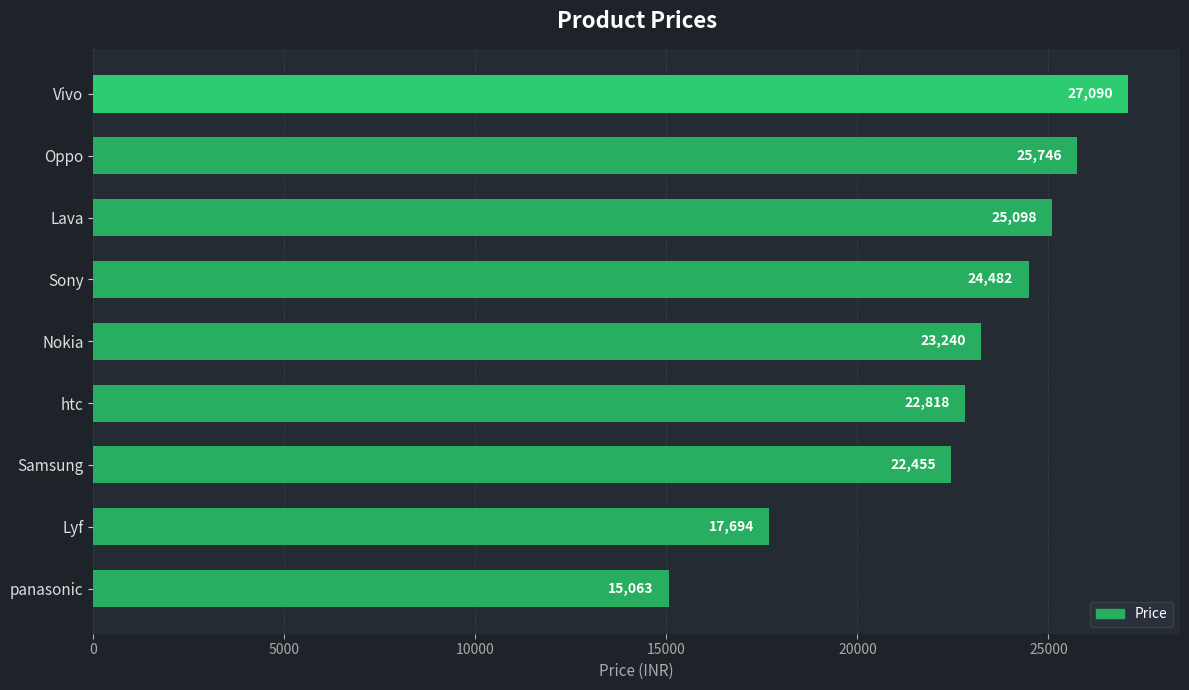

The value at Lyf is 17694. True or false?

True